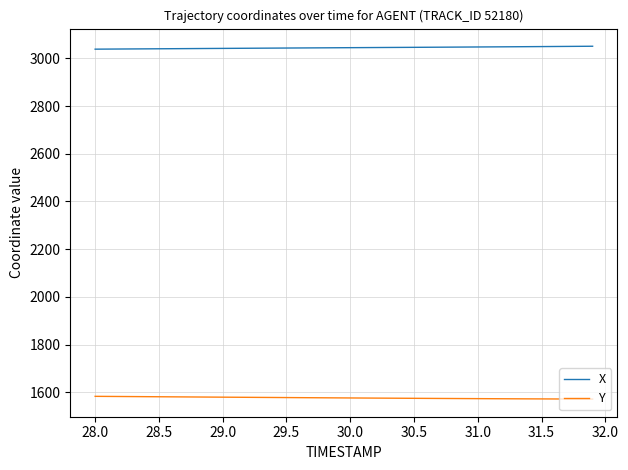

Which series has the largest total across all categories?

X